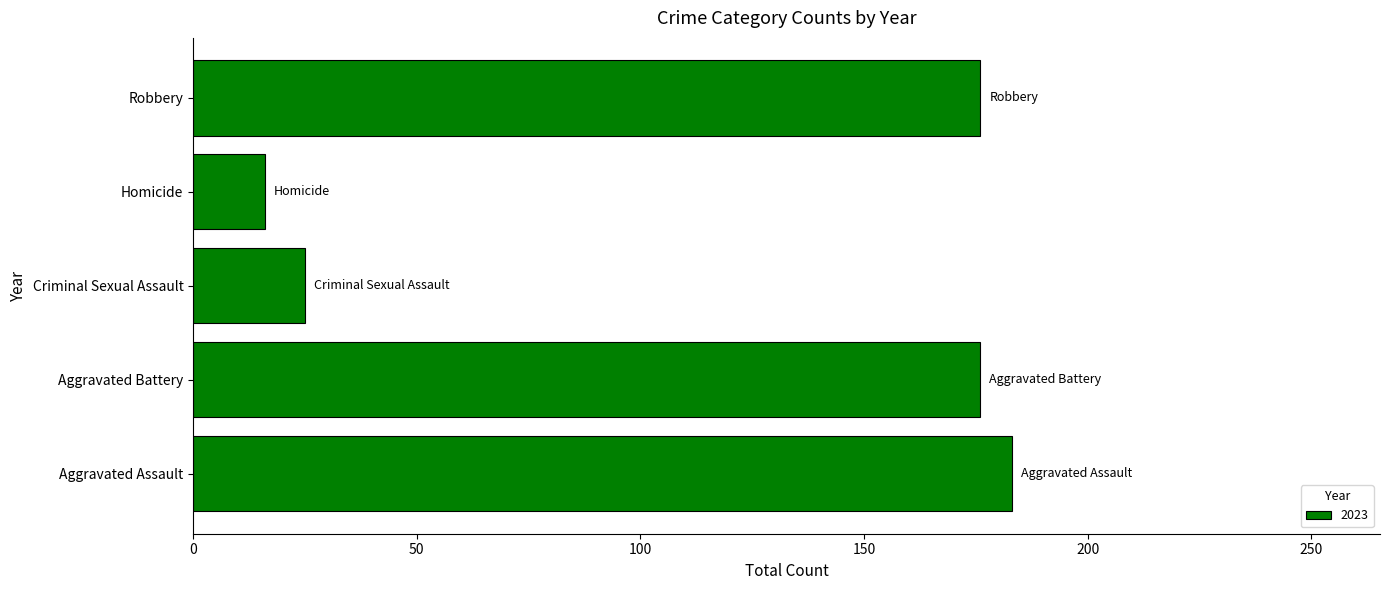

Reading top to bottom, list all the values displayed in this chart.

Robbery=176	Homicide=16	Criminal Sexual Assault=25	Aggravated Battery=176	Aggravated Assault=183